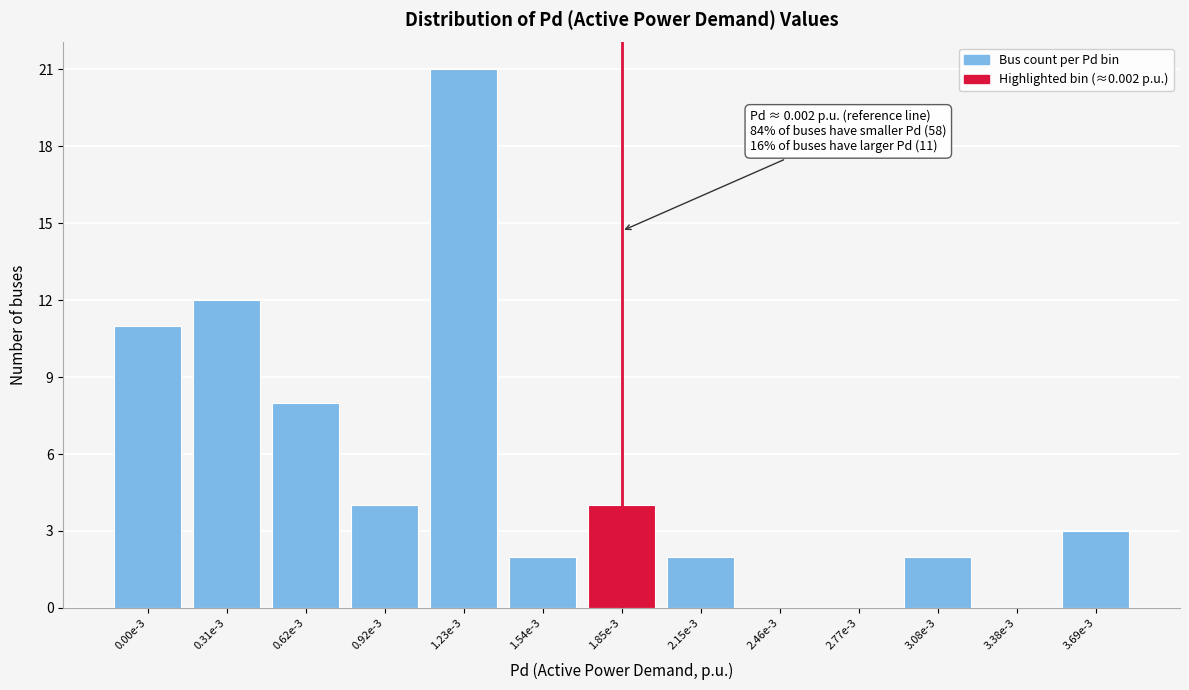

Reading left to right, extract all data points from this chart.

0.00e-3=11	0.31e-3=12	0.62e-3=8	0.92e-3=4	1.23e-3=21	1.54e-3=2	1.85e-3=4	2.15e-3=2	2.46e-3=0	2.77e-3=0	3.08e-3=2	3.38e-3=0	3.69e-3=3